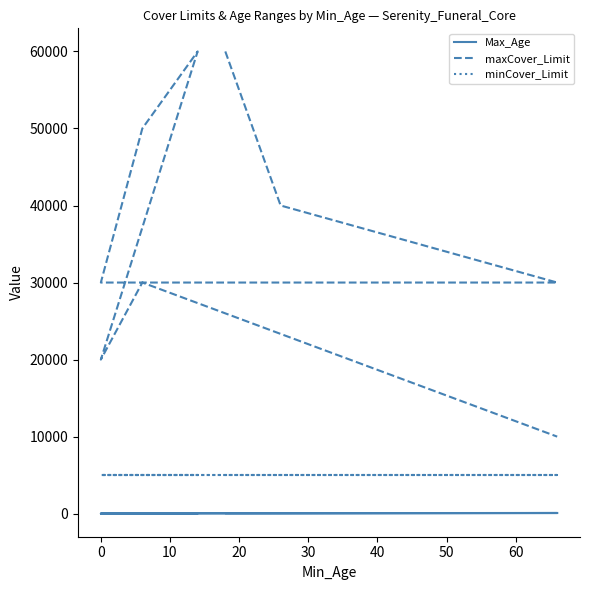

How many series are shown in this chart?

3